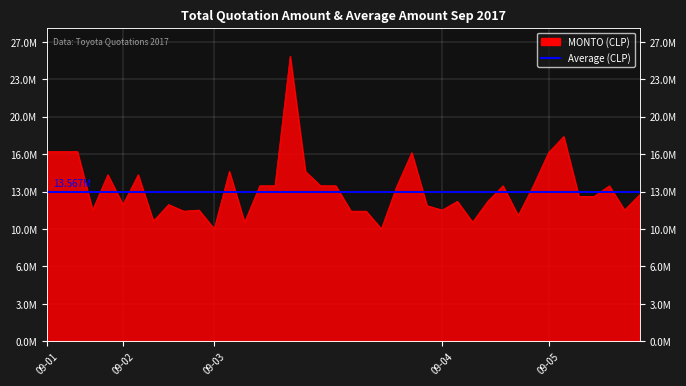

How many values exceed 13290000?

19